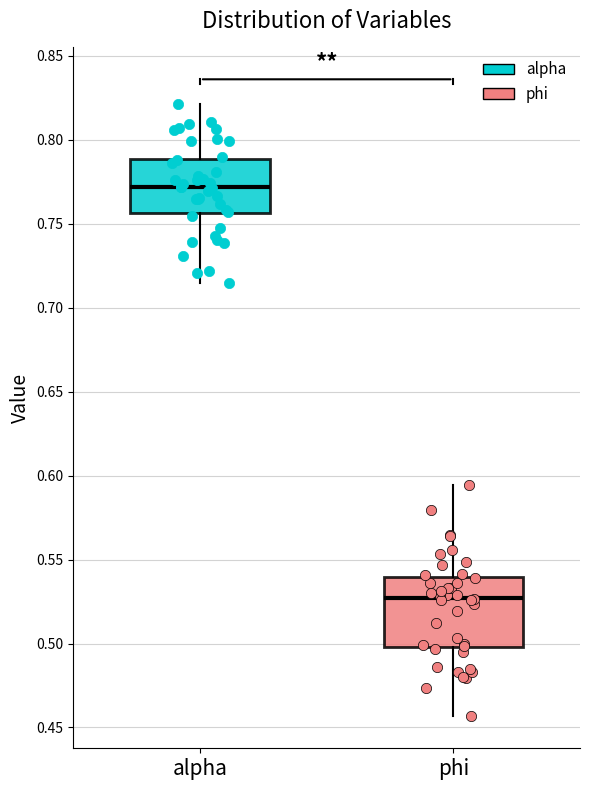

Reading left to right, read every box against the y-axis: the position of its median line, the range the box covers, and the ends of its whiskers. The values are not printed on the chart, so give them approximately, as read against the axis.

alpha: median 0.770, box 0.755 to 0.790, whiskers 0.715 to 0.820
phi: median 0.525, box 0.500 to 0.540, whiskers 0.455 to 0.595